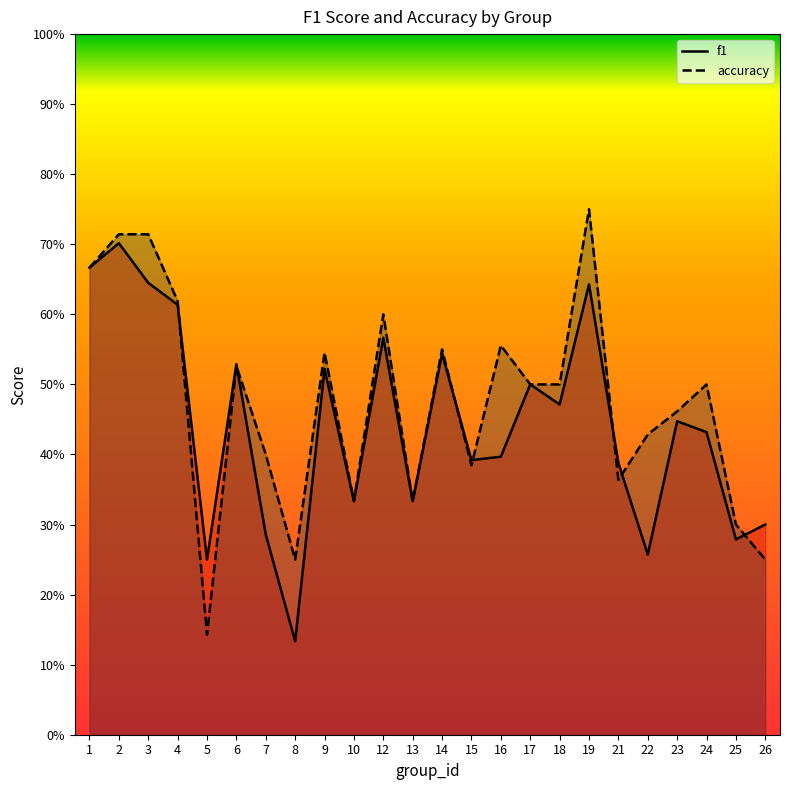

Reading right to left, transcribe all the data shown in this chart.

f1: 0.3	0.3	0.4	0.4	0.3	0.4	0.6	0.5	0.5	0.4	0.4	0.5	0.3	0.6	0.3	0.5	0.1	0.3	0.5	0.2	0.6	0.6	0.7	0.7
accuracy: 0.2	0.3	0.5	0.5	0.4	0.4	0.8	0.5	0.5	0.6	0.4	0.6	0.3	0.6	0.3	0.5	0.2	0.4	0.5	0.1	0.6	0.7	0.7	0.7